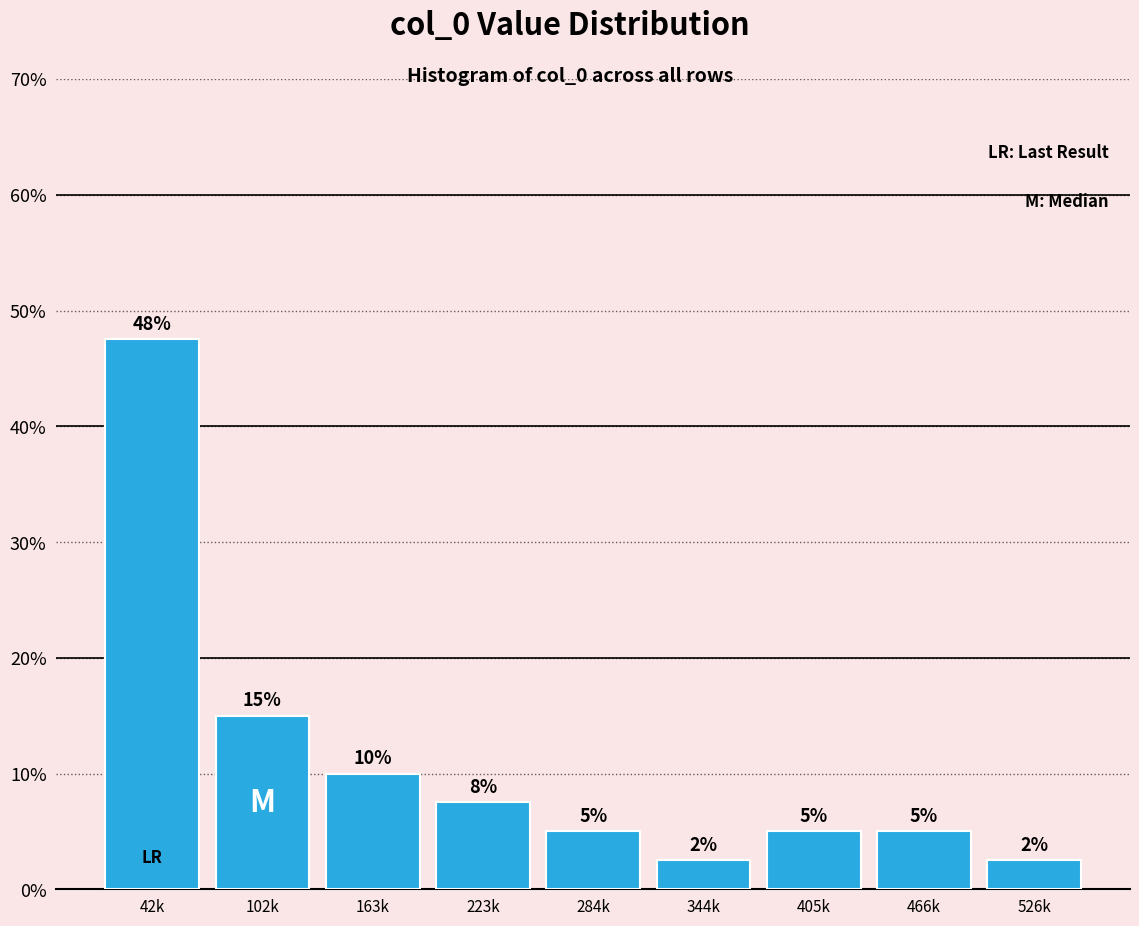

What is the maximum value shown in the chart?

47.5